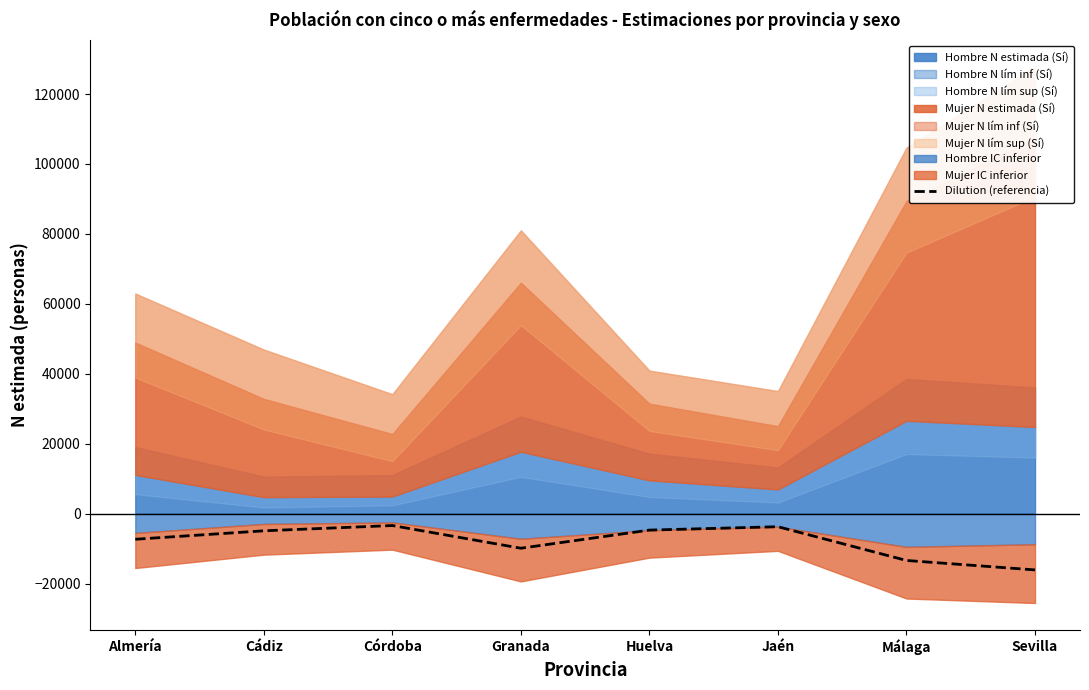

What is the label of the 3rd point from the right?

Jaén